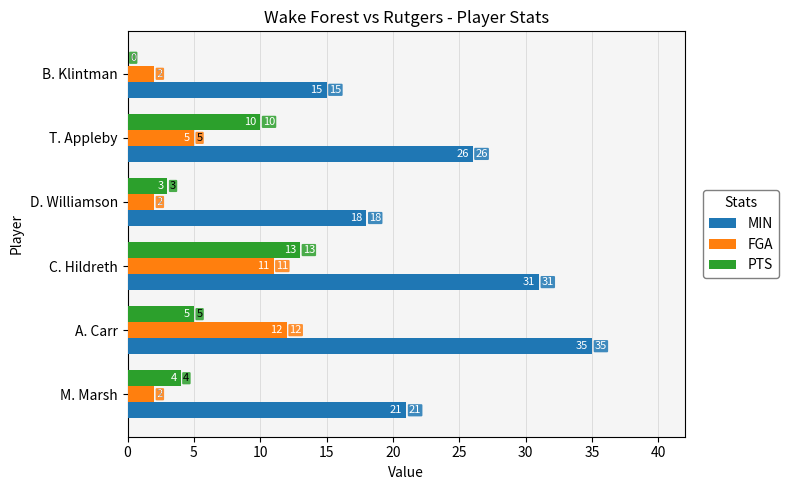

Which category has the highest value in the FGA series?

A. Carr